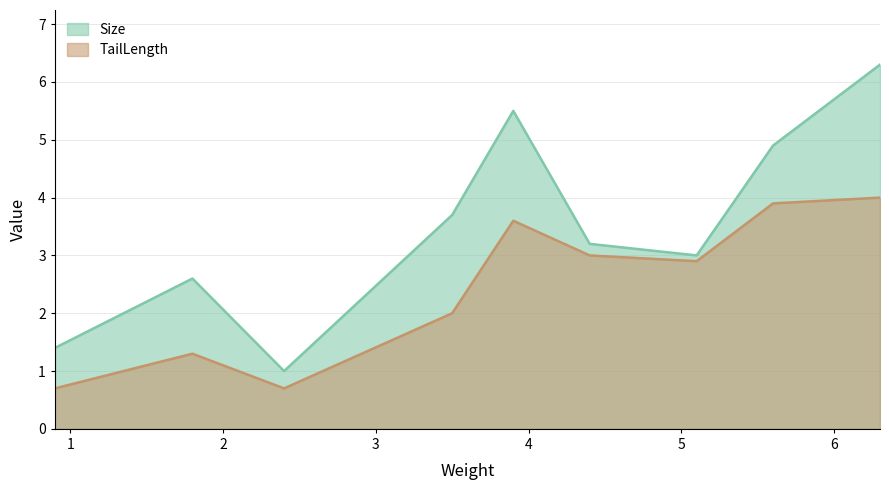

Which series has the largest total across all categories?

Size